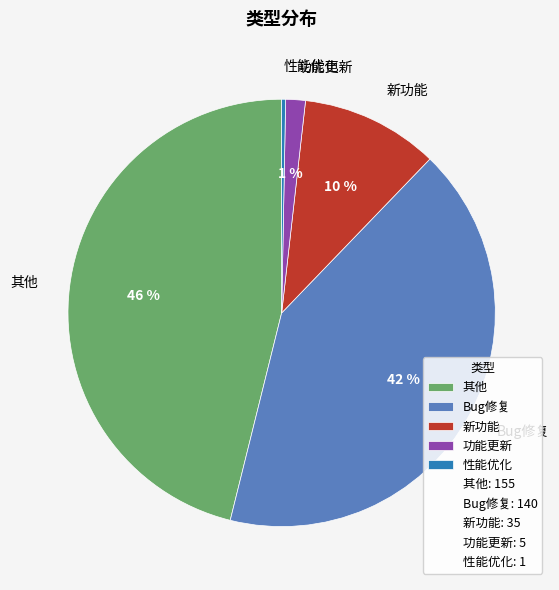

What is the ratio of the value at 其他 to the value at Bug修复?

1.1